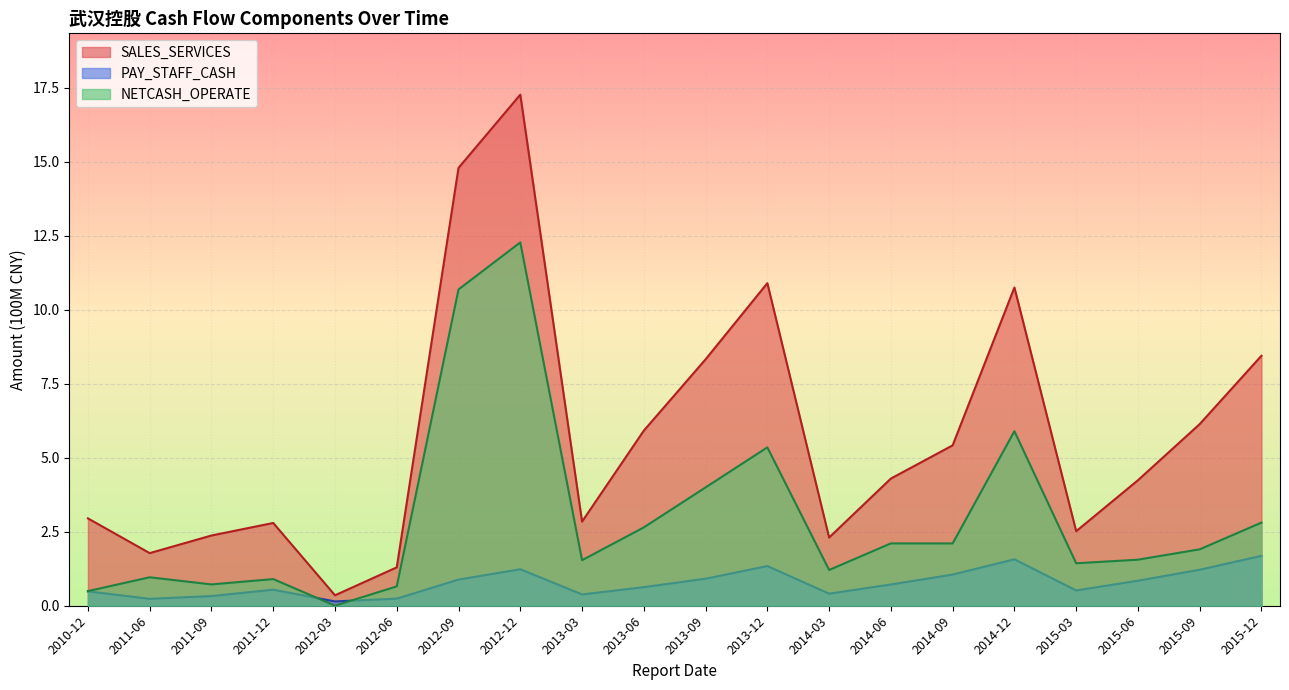

Which series has the largest total across all categories?

SALES_SERVICES